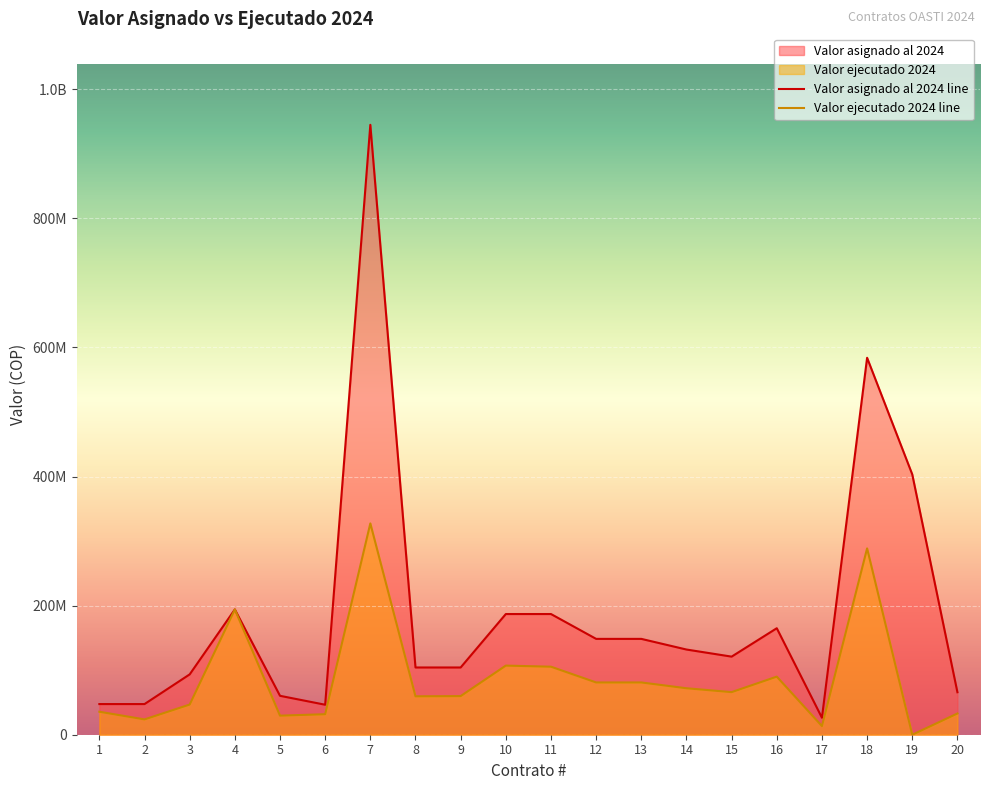

What is the value of the Valor ejecutado 2024 point at the 8th from the left?

59533333